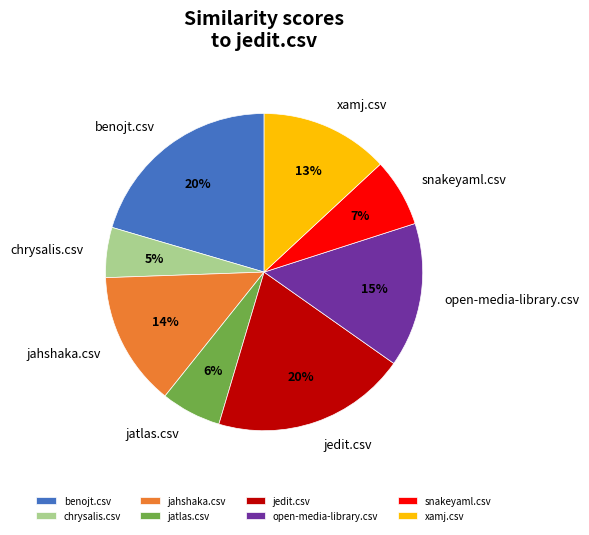

Is the sum of chrysalis.csv and benojt.csv greater than half?

No